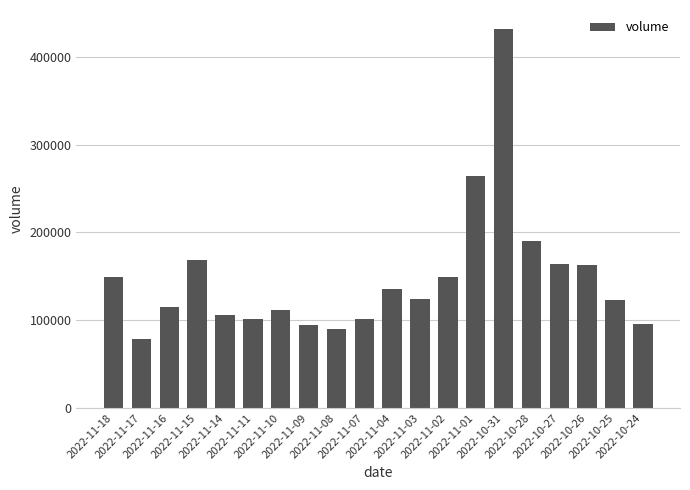

Count the number of data series in this chart.

1